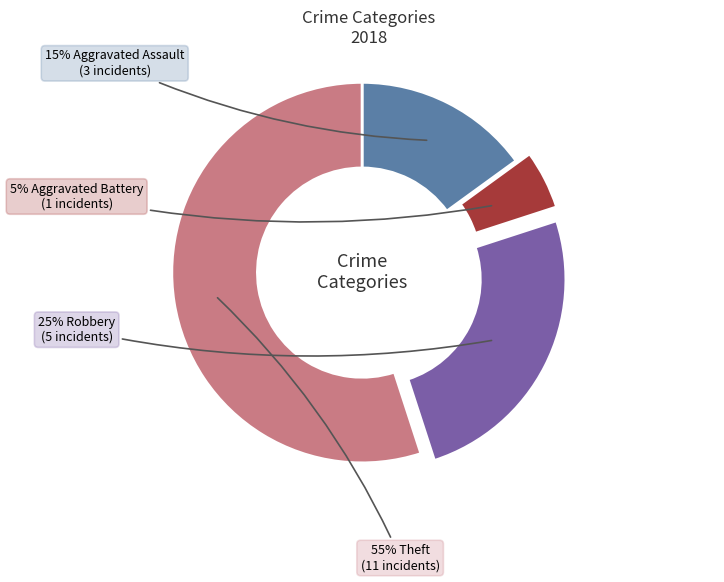

To the nearest percent, what is the average slice percentage?

25%